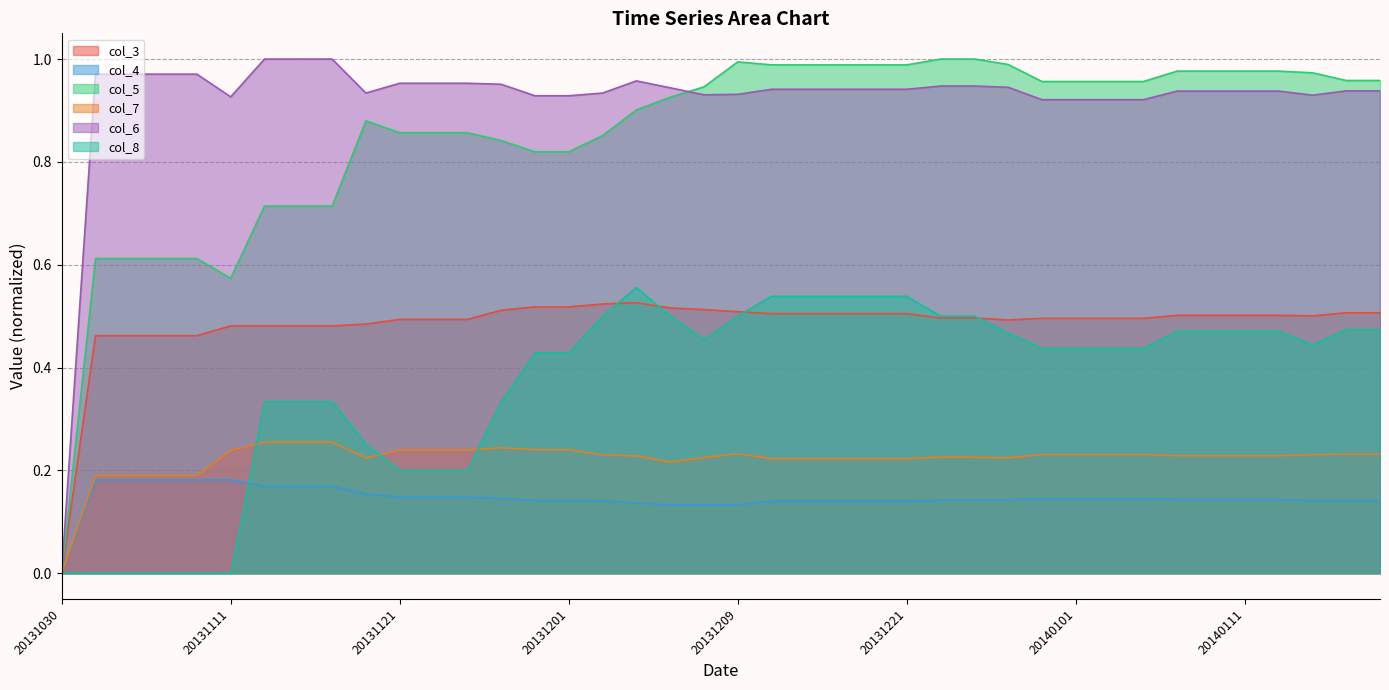

What is the difference between the maximum and minimum values in the col_8 series?

0.6